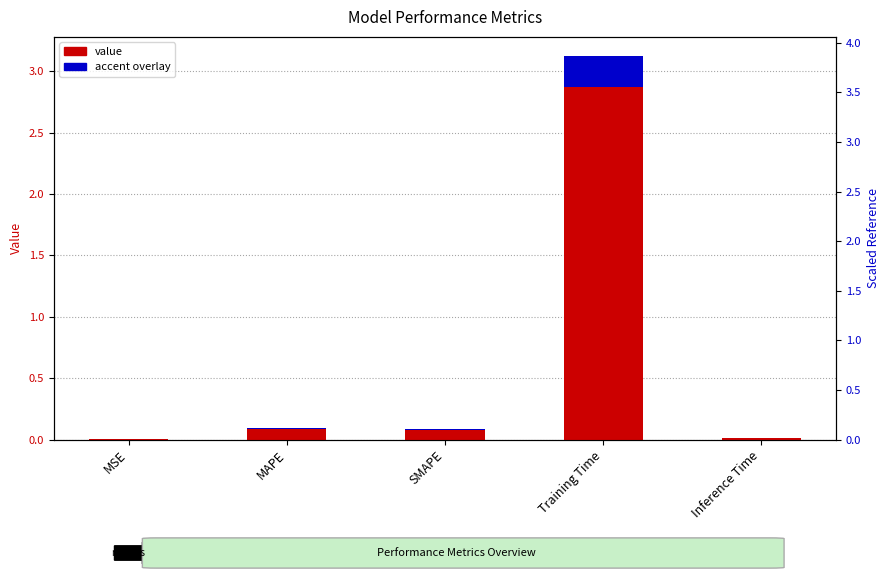

Reading left to right, what are all the values shown in this chart?

col_1 (value): MSE=0.0	MAPE=0.1	SMAPE=0.1	Training Time=3.1	Inference Time=0.0
col_1 (accent): MSE=0.0	MAPE=0.0	SMAPE=0.0	Training Time=0.2	Inference Time=0.0